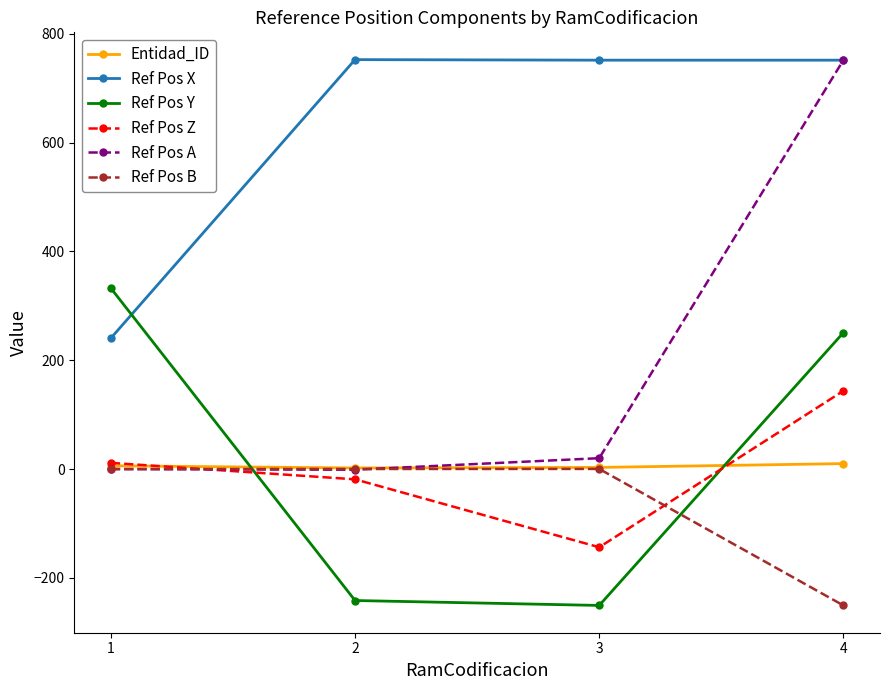

What is the highest value of the Entidad_ID series?

10.0